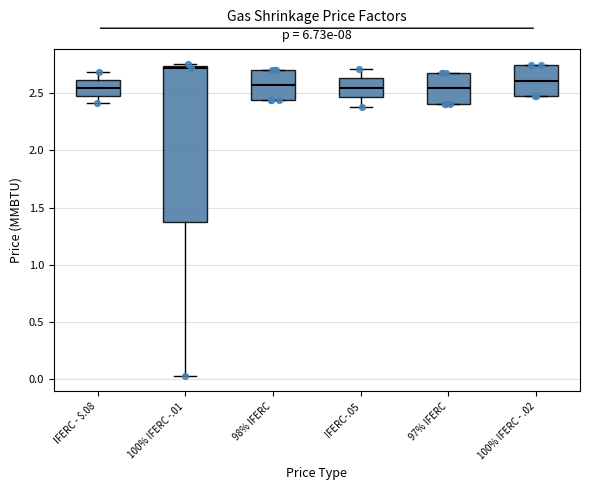

Which box is the tallest, from its lower edge to its upper edge?

100% IFERC -.01